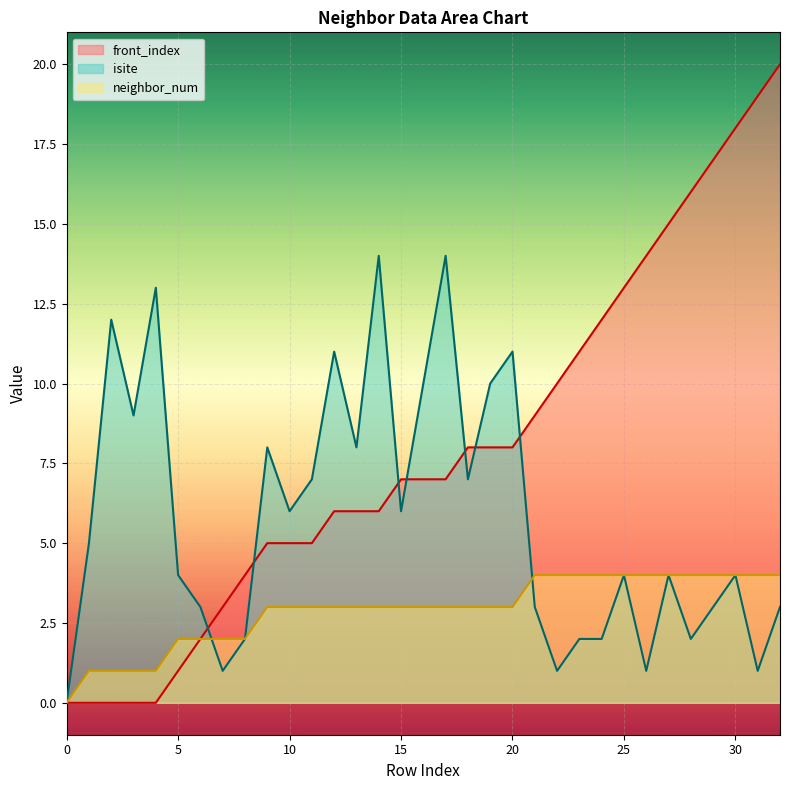

Which category has the highest value in the front_index series?

32